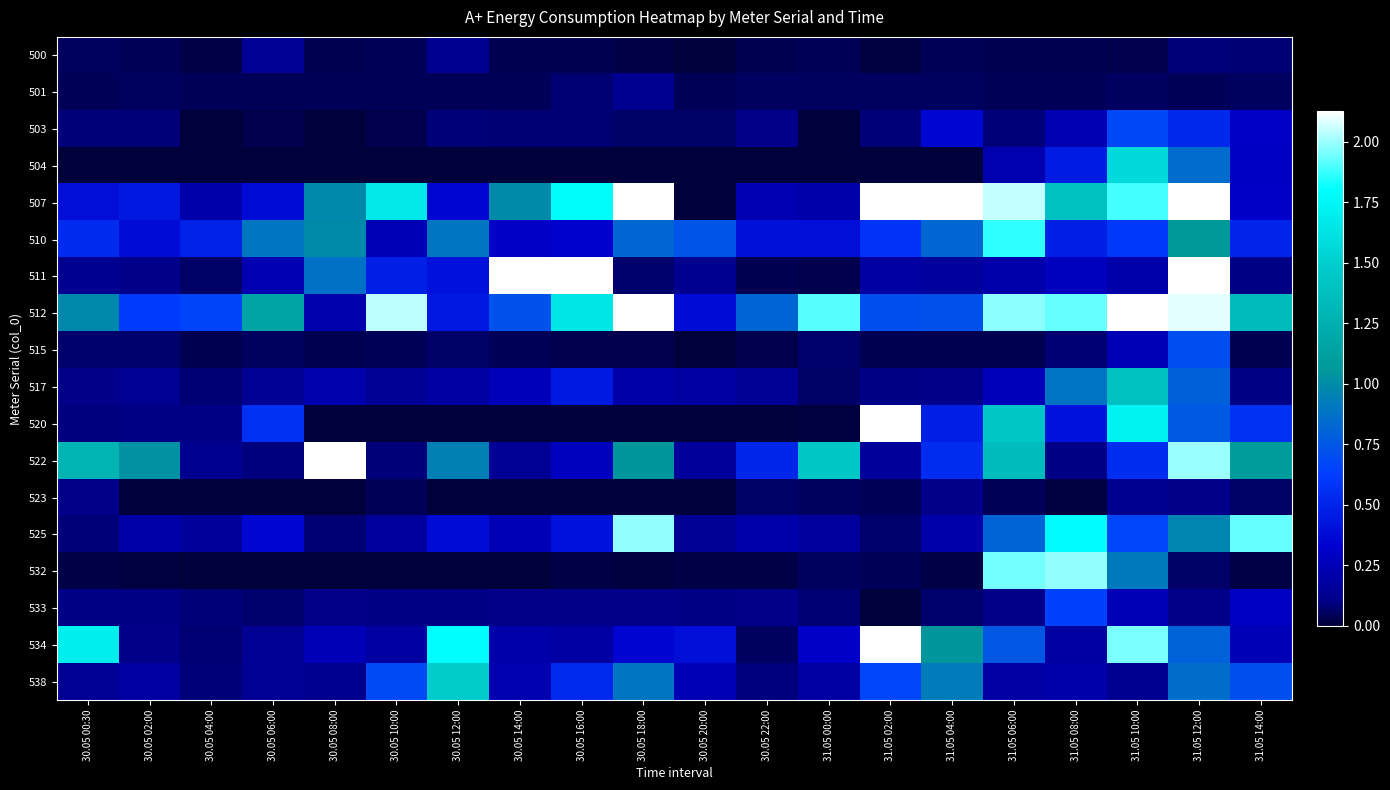

Reading left to right, extract all data points from this chart.

500: 30.05 00:30=0.1	30.05 02:00=0.0	30.05 04:00=0.0	30.05 06:00=0.1	30.05 08:00=0.0	30.05 10:00=0.0	30.05 12:00=0.1	30.05 14:00=0.0	30.05 16:00=0.0	30.05 18:00=0.0	30.05 20:00=0.0	30.05 22:00=0.0	31.05 00:00=0.0	31.05 02:00=0.0	31.05 04:00=0.0	31.05 06:00=0.0	31.05 08:00=0.0	31.05 10:00=0.0	31.05 12:00=0.1	31.05 14:00=0.1
501: 30.05 00:30=0.0	30.05 02:00=0.1	30.05 04:00=0.0	30.05 06:00=0.0	30.05 08:00=0.0	30.05 10:00=0.0	30.05 12:00=0.0	30.05 14:00=0.0	30.05 16:00=0.1	30.05 18:00=0.1	30.05 20:00=0.0	30.05 22:00=0.1	31.05 00:00=0.1	31.05 02:00=0.1	31.05 04:00=0.1	31.05 06:00=0.0	31.05 08:00=0.0	31.05 10:00=0.1	31.05 12:00=0.0	31.05 14:00=0.1
503: 30.05 00:30=0.1	30.05 02:00=0.1	30.05 04:00=0.0	30.05 06:00=0.0	30.05 08:00=0.0	30.05 10:00=0.0	30.05 12:00=0.1	30.05 14:00=0.1	30.05 16:00=0.1	30.05 18:00=0.1	30.05 20:00=0.1	30.05 22:00=0.1	31.05 00:00=0.0	31.05 02:00=0.1	31.05 04:00=0.4	31.05 06:00=0.1	31.05 08:00=0.2	31.05 10:00=0.7	31.05 12:00=0.5	31.05 14:00=0.3
504: 30.05 00:30=0.0	30.05 02:00=0.0	30.05 04:00=0.0	30.05 06:00=0.0	30.05 08:00=0.0	30.05 10:00=0.0	30.05 12:00=0.0	30.05 14:00=0.0	30.05 16:00=0.0	30.05 18:00=0.0	30.05 20:00=0.0	30.05 22:00=0.0	31.05 00:00=0.0	31.05 02:00=0.0	31.05 04:00=0.0	31.05 06:00=0.2	31.05 08:00=0.5	31.05 10:00=1.6	31.05 12:00=0.8	31.05 14:00=0.3
507: 30.05 00:30=0.4	30.05 02:00=0.4	30.05 04:00=0.2	30.05 06:00=0.4	30.05 08:00=1.0	30.05 10:00=1.7	30.05 12:00=0.4	30.05 14:00=1.0	30.05 16:00=1.8	30.05 18:00=2.2	30.05 20:00=0.0	30.05 22:00=0.2	31.05 00:00=0.2	31.05 02:00=2.4	31.05 04:00=2.7	31.05 06:00=2.0	31.05 08:00=1.4	31.05 10:00=1.9	31.05 12:00=2.4	31.05 14:00=0.3
510: 30.05 00:30=0.5	30.05 02:00=0.4	30.05 04:00=0.5	30.05 06:00=0.9	30.05 08:00=1.0	30.05 10:00=0.2	30.05 12:00=0.9	30.05 14:00=0.3	30.05 16:00=0.3	30.05 18:00=0.8	30.05 20:00=0.7	30.05 22:00=0.4	31.05 00:00=0.4	31.05 02:00=0.6	31.05 04:00=0.8	31.05 06:00=1.9	31.05 08:00=0.5	31.05 10:00=0.6	31.05 12:00=1.1	31.05 14:00=0.5
511: 30.05 00:30=0.1	30.05 02:00=0.1	30.05 04:00=0.1	30.05 06:00=0.2	30.05 08:00=0.9	30.05 10:00=0.5	30.05 12:00=0.4	30.05 14:00=2.2	30.05 16:00=3.0	30.05 18:00=0.1	30.05 20:00=0.1	30.05 22:00=0.0	31.05 00:00=0.0	31.05 02:00=0.2	31.05 04:00=0.2	31.05 06:00=0.2	31.05 08:00=0.3	31.05 10:00=0.2	31.05 12:00=2.7	31.05 14:00=0.1
512: 30.05 00:30=1.0	30.05 02:00=0.6	30.05 04:00=0.7	30.05 06:00=1.2	30.05 08:00=0.2	30.05 10:00=2.0	30.05 12:00=0.4	30.05 14:00=0.7	30.05 16:00=1.6	30.05 18:00=2.2	30.05 20:00=0.4	30.05 22:00=0.8	31.05 00:00=1.9	31.05 02:00=0.7	31.05 04:00=0.7	31.05 06:00=2.0	31.05 08:00=1.9	31.05 10:00=2.3	31.05 12:00=2.1	31.05 14:00=1.4
515: 30.05 00:30=0.1	30.05 02:00=0.1	30.05 04:00=0.0	30.05 06:00=0.1	30.05 08:00=0.0	30.05 10:00=0.0	30.05 12:00=0.1	30.05 14:00=0.0	30.05 16:00=0.0	30.05 18:00=0.0	30.05 20:00=0.0	30.05 22:00=0.0	31.05 00:00=0.1	31.05 02:00=0.0	31.05 04:00=0.0	31.05 06:00=0.0	31.05 08:00=0.1	31.05 10:00=0.2	31.05 12:00=0.7	31.05 14:00=0.0
517: 30.05 00:30=0.1	30.05 02:00=0.1	30.05 04:00=0.1	30.05 06:00=0.1	30.05 08:00=0.2	30.05 10:00=0.1	30.05 12:00=0.2	30.05 14:00=0.3	30.05 16:00=0.5	30.05 18:00=0.2	30.05 20:00=0.2	30.05 22:00=0.1	31.05 00:00=0.1	31.05 02:00=0.1	31.05 04:00=0.1	31.05 06:00=0.3	31.05 08:00=0.9	31.05 10:00=1.4	31.05 12:00=0.8	31.05 14:00=0.1
520: 30.05 00:30=0.1	30.05 02:00=0.1	30.05 04:00=0.1	30.05 06:00=0.6	30.05 08:00=0.0	30.05 10:00=0.0	30.05 12:00=0.0	30.05 14:00=0.0	30.05 16:00=0.0	30.05 18:00=0.0	30.05 20:00=0.0	30.05 22:00=0.0	31.05 00:00=0.0	31.05 02:00=2.1	31.05 04:00=0.5	31.05 06:00=1.5	31.05 08:00=0.4	31.05 10:00=1.7	31.05 12:00=0.8	31.05 14:00=0.6
522: 30.05 00:30=1.3	30.05 02:00=1.0	30.05 04:00=0.1	30.05 06:00=0.1	30.05 08:00=2.1	30.05 10:00=0.1	30.05 12:00=0.9	30.05 14:00=0.1	30.05 16:00=0.3	30.05 18:00=1.0	30.05 20:00=0.2	30.05 22:00=0.5	31.05 00:00=1.5	31.05 02:00=0.2	31.05 04:00=0.5	31.05 06:00=1.4	31.05 08:00=0.1	31.05 10:00=0.6	31.05 12:00=2.0	31.05 14:00=1.1
523: 30.05 00:30=0.1	30.05 02:00=0.0	30.05 04:00=0.0	30.05 06:00=0.0	30.05 08:00=0.0	30.05 10:00=0.0	30.05 12:00=0.0	30.05 14:00=0.0	30.05 16:00=0.0	30.05 18:00=0.0	30.05 20:00=0.0	30.05 22:00=0.1	31.05 00:00=0.1	31.05 02:00=0.0	31.05 04:00=0.1	31.05 06:00=0.0	31.05 08:00=0.0	31.05 10:00=0.1	31.05 12:00=0.1	31.05 14:00=0.1
525: 30.05 00:30=0.1	30.05 02:00=0.2	30.05 04:00=0.2	30.05 06:00=0.4	30.05 08:00=0.1	30.05 10:00=0.2	30.05 12:00=0.4	30.05 14:00=0.2	30.05 16:00=0.4	30.05 18:00=2.0	30.05 20:00=0.1	30.05 22:00=0.2	31.05 00:00=0.2	31.05 02:00=0.1	31.05 04:00=0.2	31.05 06:00=0.8	31.05 08:00=1.8	31.05 10:00=0.7	31.05 12:00=1.0	31.05 14:00=1.9
532: 30.05 00:30=0.0	30.05 02:00=0.0	30.05 04:00=0.0	30.05 06:00=0.0	30.05 08:00=0.0	30.05 10:00=0.0	30.05 12:00=0.0	30.05 14:00=0.0	30.05 16:00=0.0	30.05 18:00=0.0	30.05 20:00=0.0	30.05 22:00=0.0	31.05 00:00=0.1	31.05 02:00=0.0	31.05 04:00=0.0	31.05 06:00=1.9	31.05 08:00=2.0	31.05 10:00=0.9	31.05 12:00=0.1	31.05 14:00=0.0
533: 30.05 00:30=0.1	30.05 02:00=0.1	30.05 04:00=0.1	30.05 06:00=0.1	30.05 08:00=0.1	30.05 10:00=0.1	30.05 12:00=0.1	30.05 14:00=0.1	30.05 16:00=0.1	30.05 18:00=0.1	30.05 20:00=0.1	30.05 22:00=0.1	31.05 00:00=0.1	31.05 02:00=0.0	31.05 04:00=0.1	31.05 06:00=0.1	31.05 08:00=0.7	31.05 10:00=0.2	31.05 12:00=0.1	31.05 14:00=0.3
534: 30.05 00:30=1.7	30.05 02:00=0.1	30.05 04:00=0.1	30.05 06:00=0.1	30.05 08:00=0.3	30.05 10:00=0.2	30.05 12:00=1.8	30.05 14:00=0.2	30.05 16:00=0.2	30.05 18:00=0.3	30.05 20:00=0.4	30.05 22:00=0.1	31.05 00:00=0.3	31.05 02:00=2.4	31.05 04:00=1.1	31.05 06:00=0.7	31.05 08:00=0.2	31.05 10:00=2.0	31.05 12:00=0.8	31.05 14:00=0.3
538: 30.05 00:30=0.1	30.05 02:00=0.2	30.05 04:00=0.1	30.05 06:00=0.1	30.05 08:00=0.1	30.05 10:00=0.7	30.05 12:00=1.5	30.05 14:00=0.2	30.05 16:00=0.5	30.05 18:00=0.9	30.05 20:00=0.2	30.05 22:00=0.1	31.05 00:00=0.2	31.05 02:00=0.7	31.05 04:00=0.9	31.05 06:00=0.2	31.05 08:00=0.2	31.05 10:00=0.1	31.05 12:00=0.9	31.05 14:00=0.7